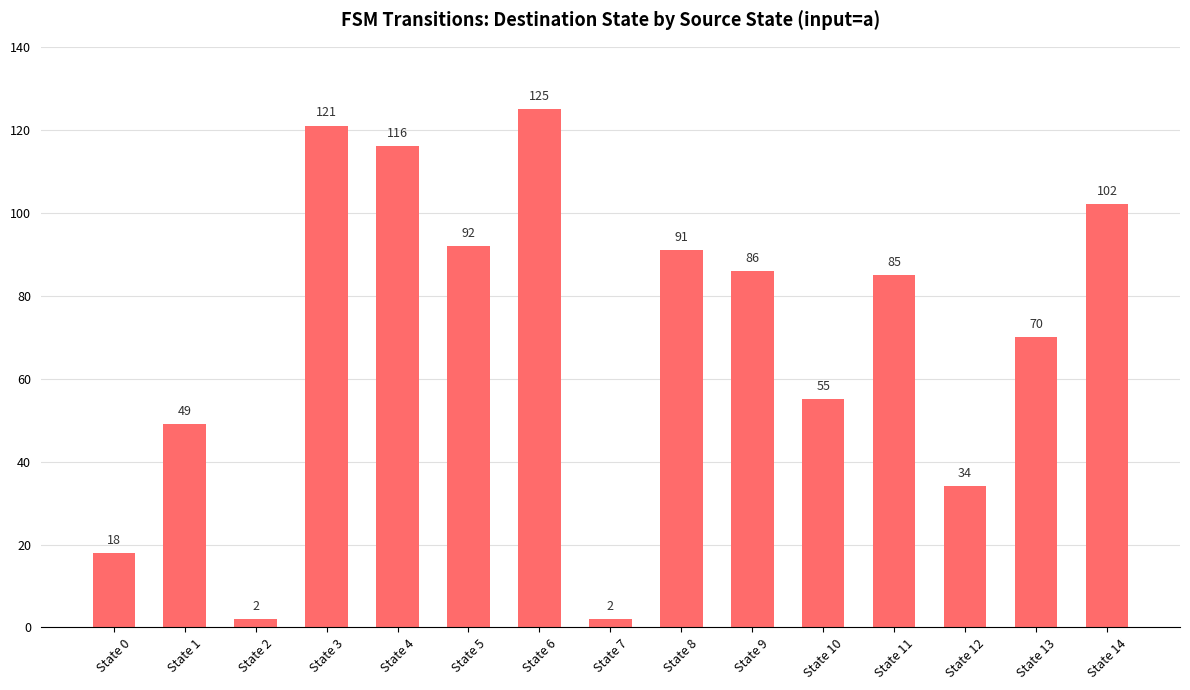

How many bars are there in total?

15